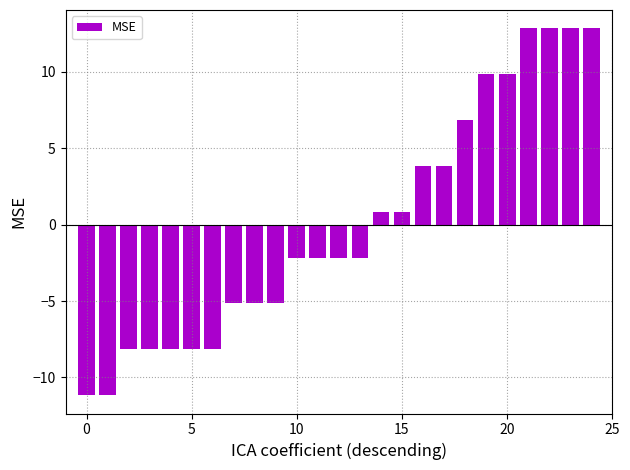

What is the smallest value displayed?

-11.2